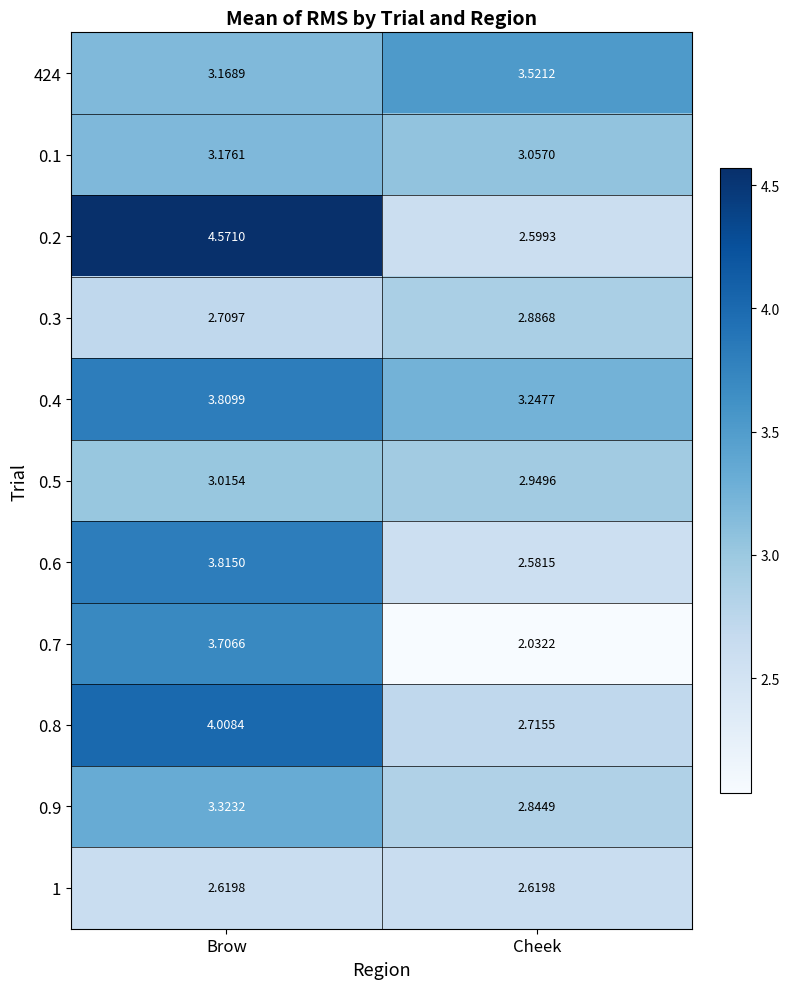

At which label is 0.6 closest to 3?

Cheek